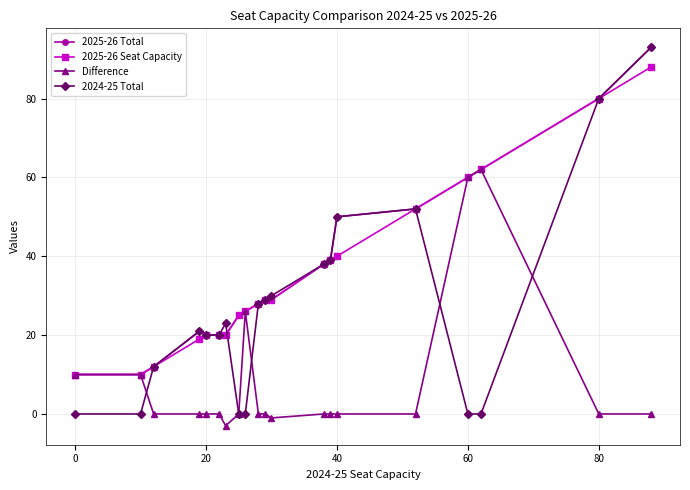

Which series has the widest spread of values?

2024-25 Total